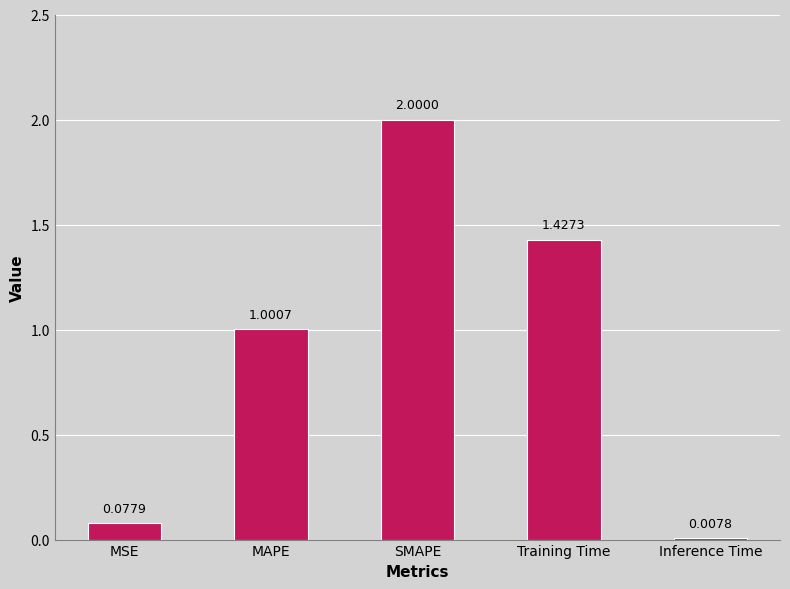

What is the average value?

0.9